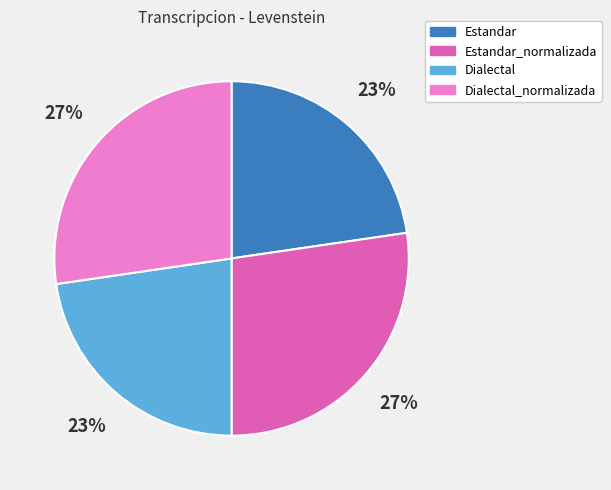

What is the ratio of the value at Dialectal_normalizada to the value at Dialectal?

1.2